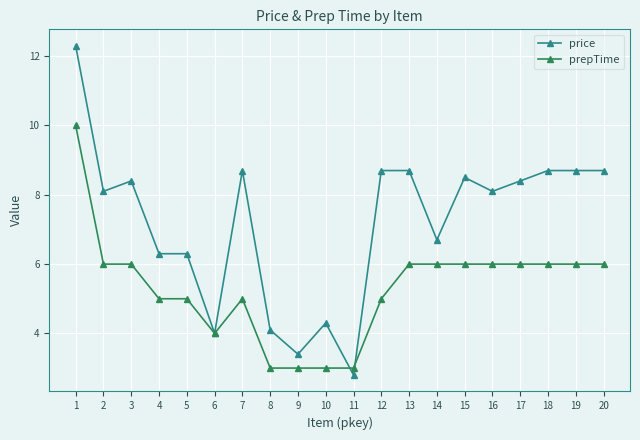

Which series has the largest range (max minus min)?

price